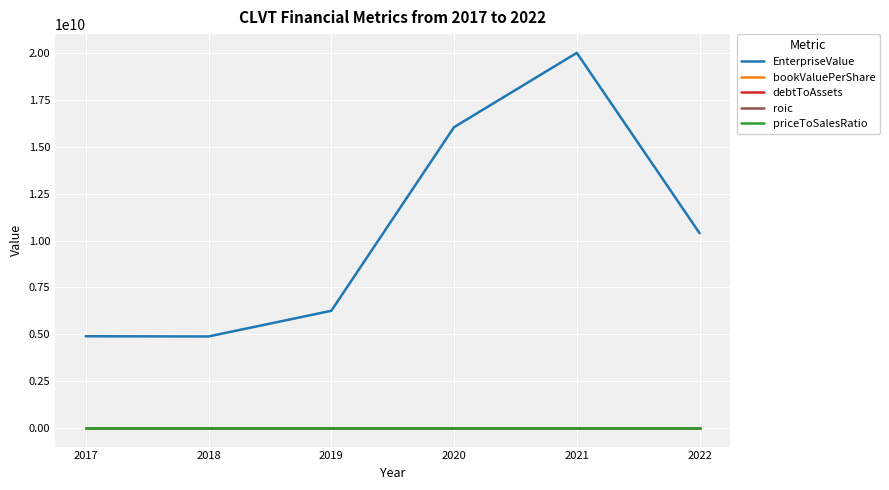

What is the maximum value for EnterpriseValue?

20023230000.0